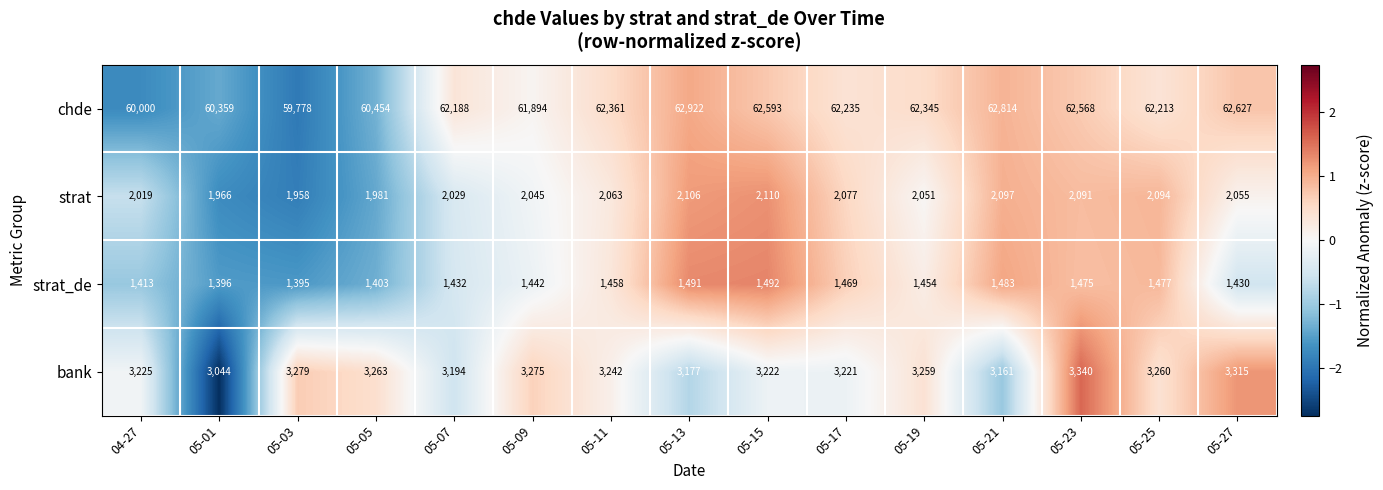

Rank the categories by bank value from highest to lowest.

05-23, 05-27, 05-03, 05-09, 05-05, 05-25, 05-19, 05-11, 04-27, 05-15, 05-17, 05-07, 05-13, 05-21, 05-01